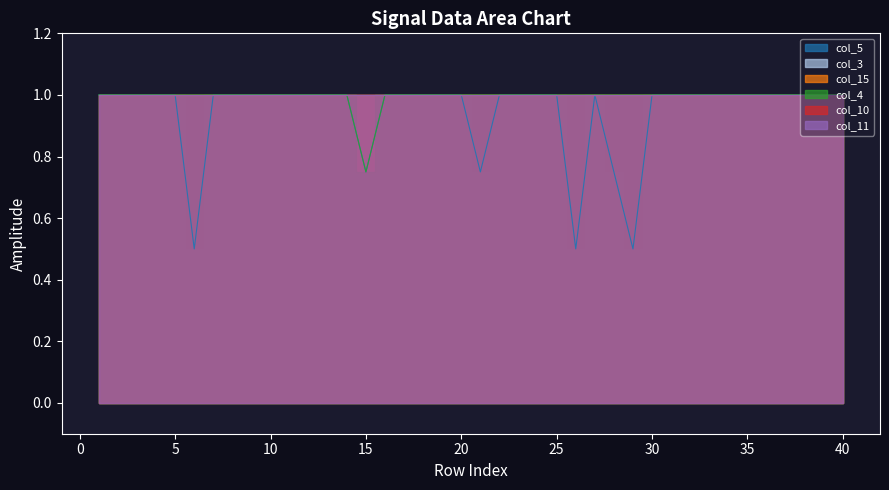

True or false: col_5 and col_4 intersect in this chart.

False